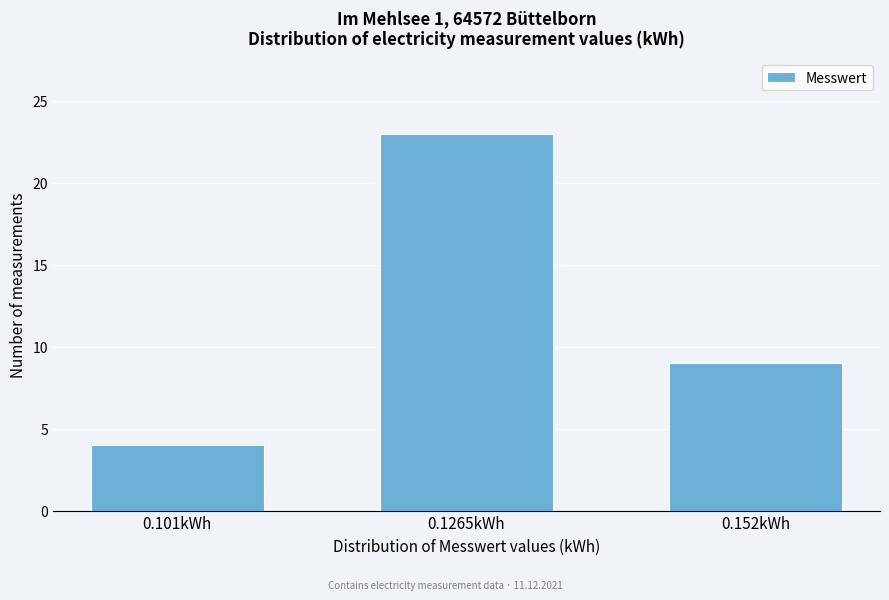

Reading left to right, what are all the values shown in this chart?

0.101kWh=4	0.1265kWh=23	0.152kWh=9